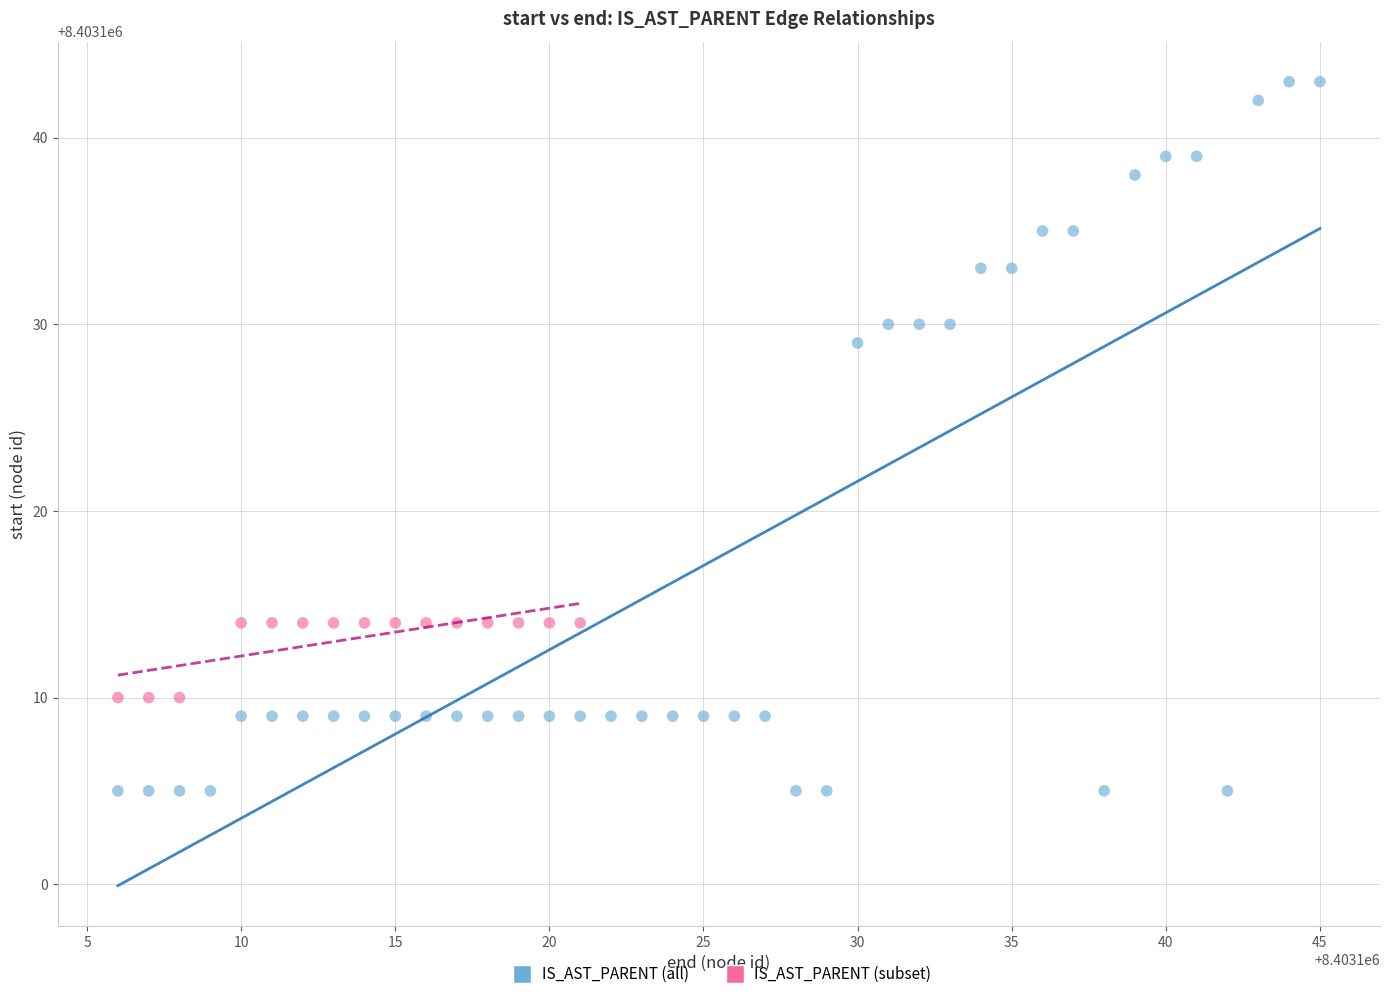

Which series reaches the minimum Y coordinate?

IS_AST_PARENT (all)